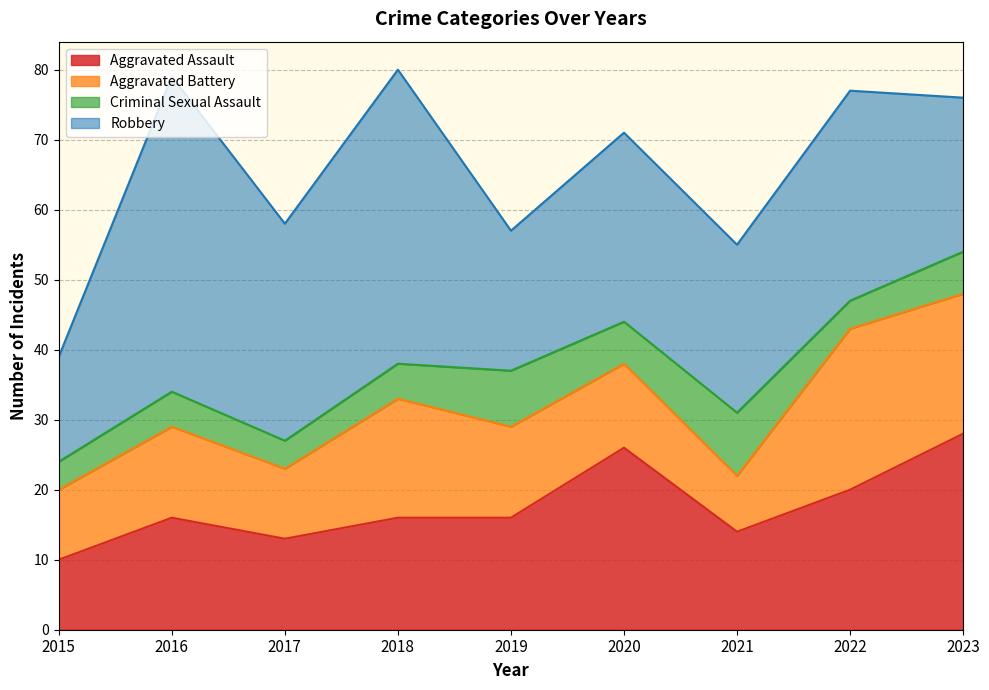

What is the spread (max minus min) of values at 2017?

27